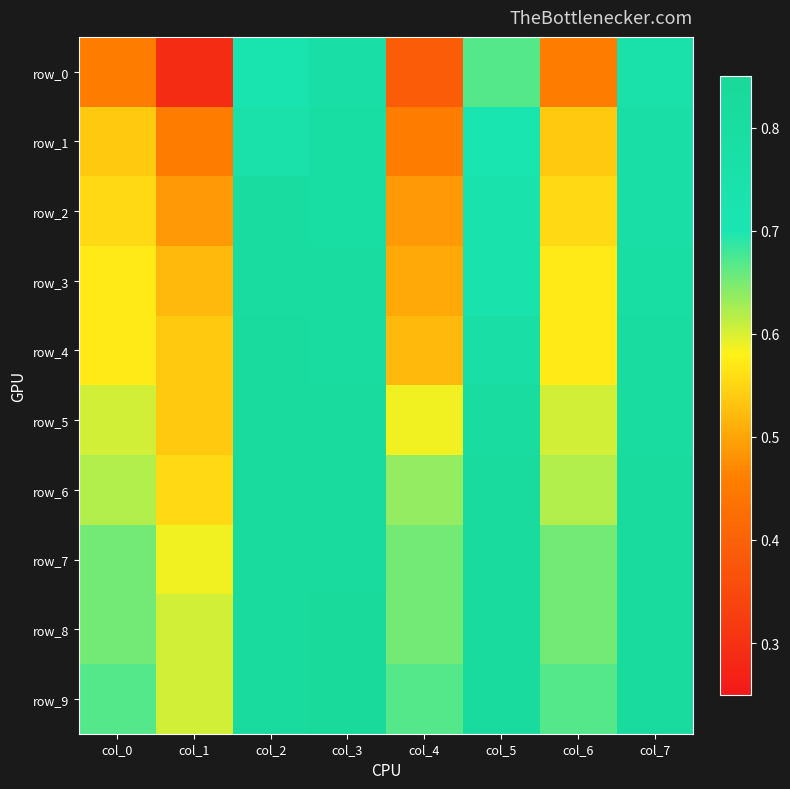

Which series has the widest spread of values?

row_0